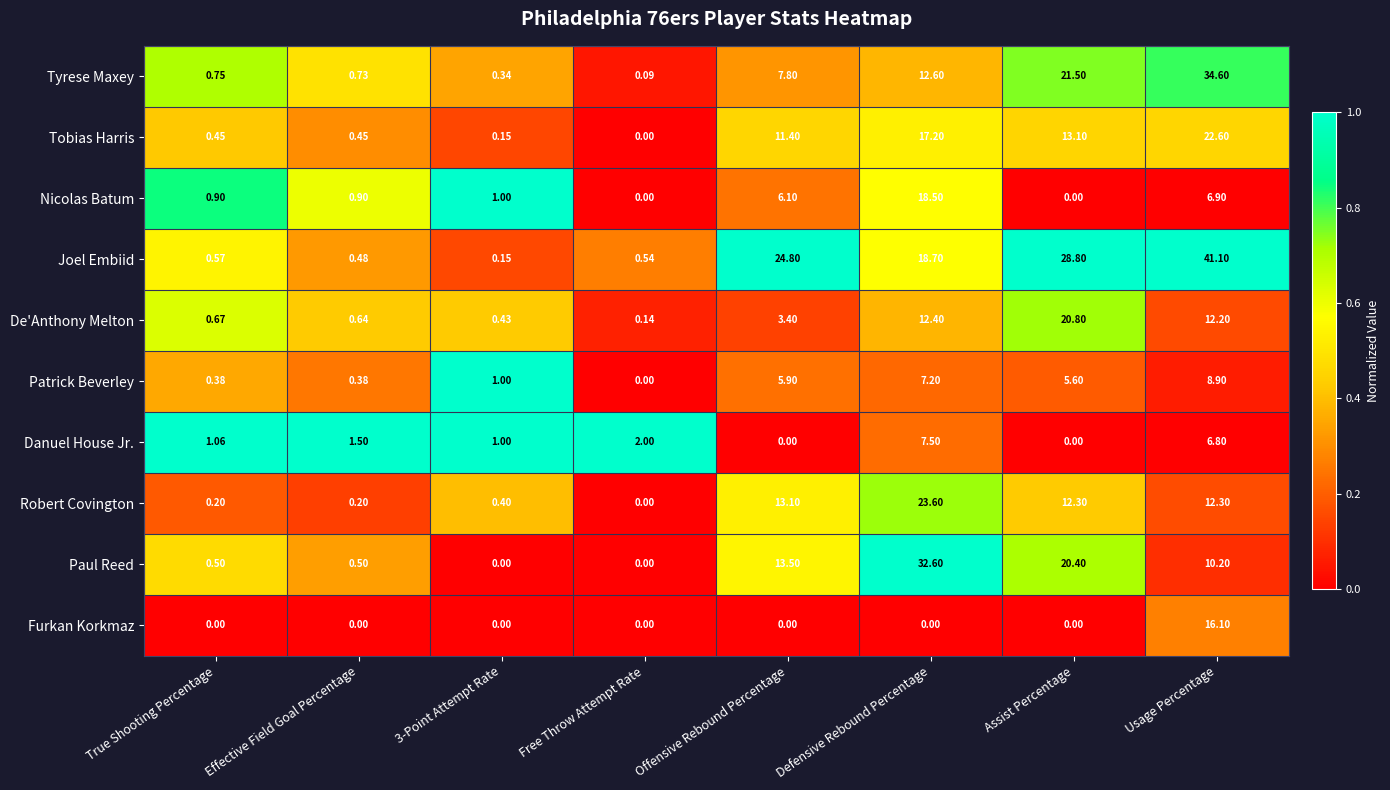

Is the value of Patrick Beverley at Assist Percentage greater than the value of Tobias Harris at Usage Percentage?

No